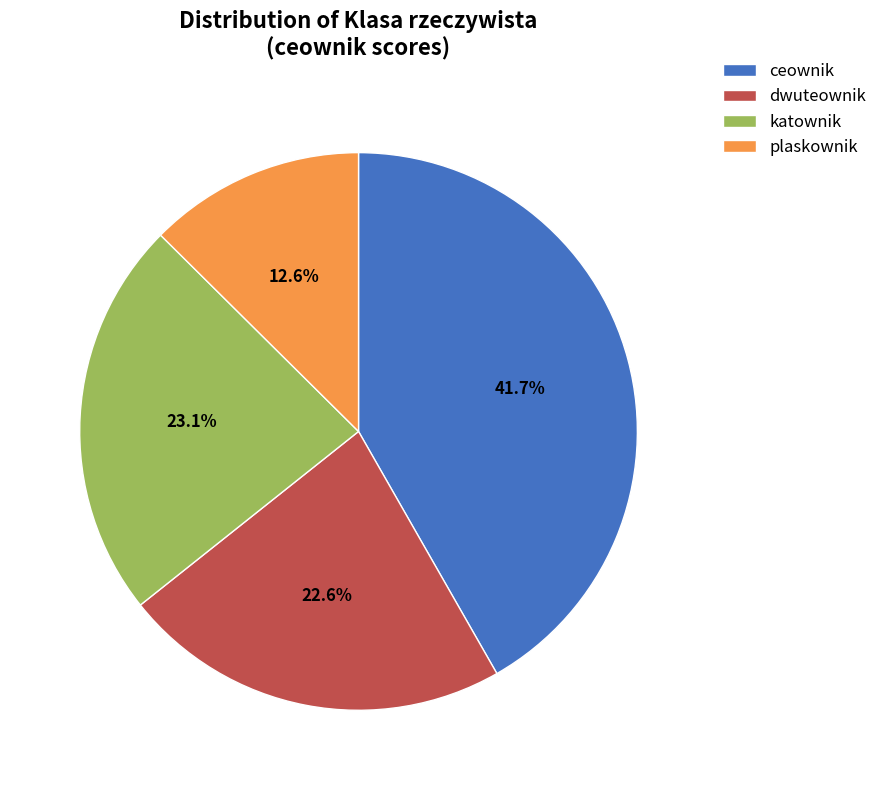

How many slices are in this pie chart?

4